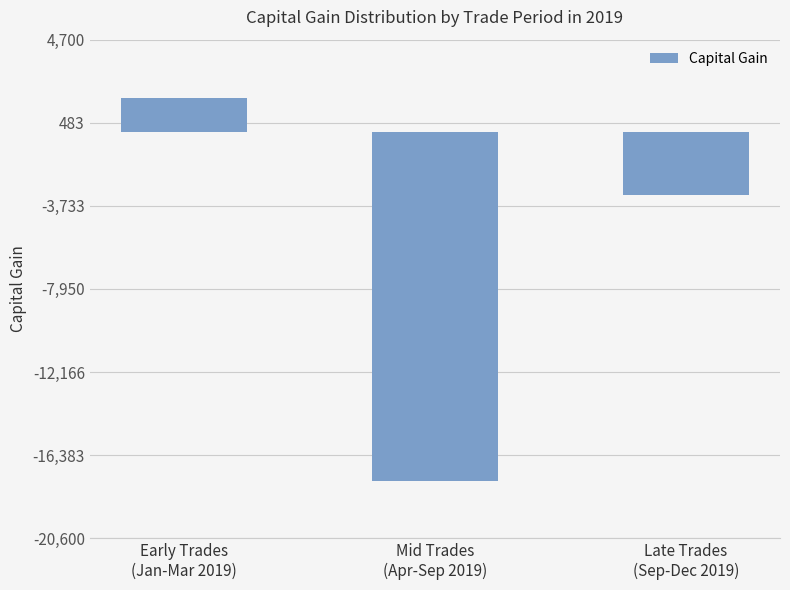

What is the difference between the maximum and minimum values?

19439